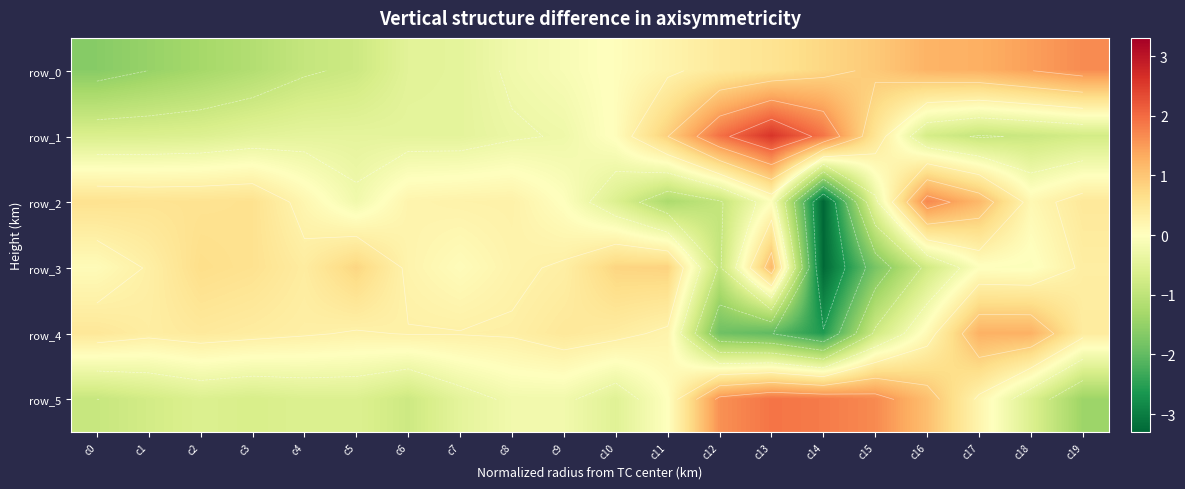

What is the total value across all series at c19?

0.7